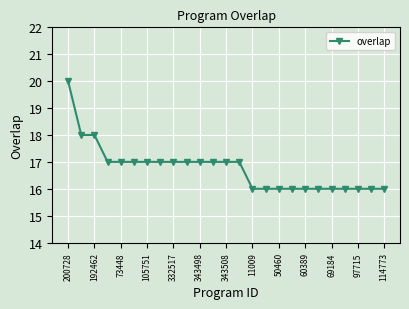

What is the minimum value shown in the chart?

16